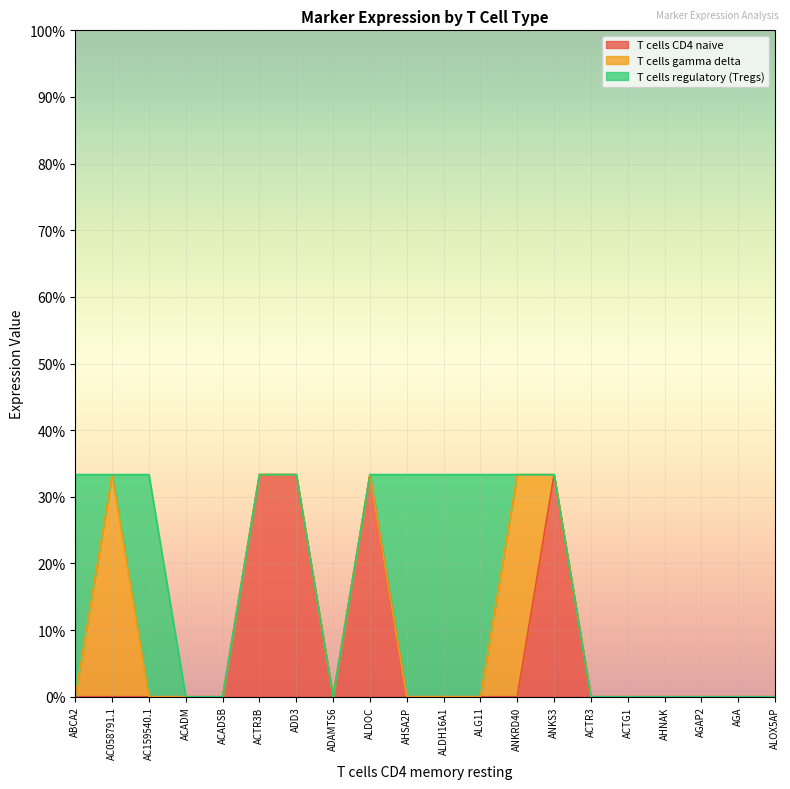

What are all the series names shown in the legend?

T cells CD4 naive, T cells gamma delta, T cells regulatory (Tregs)